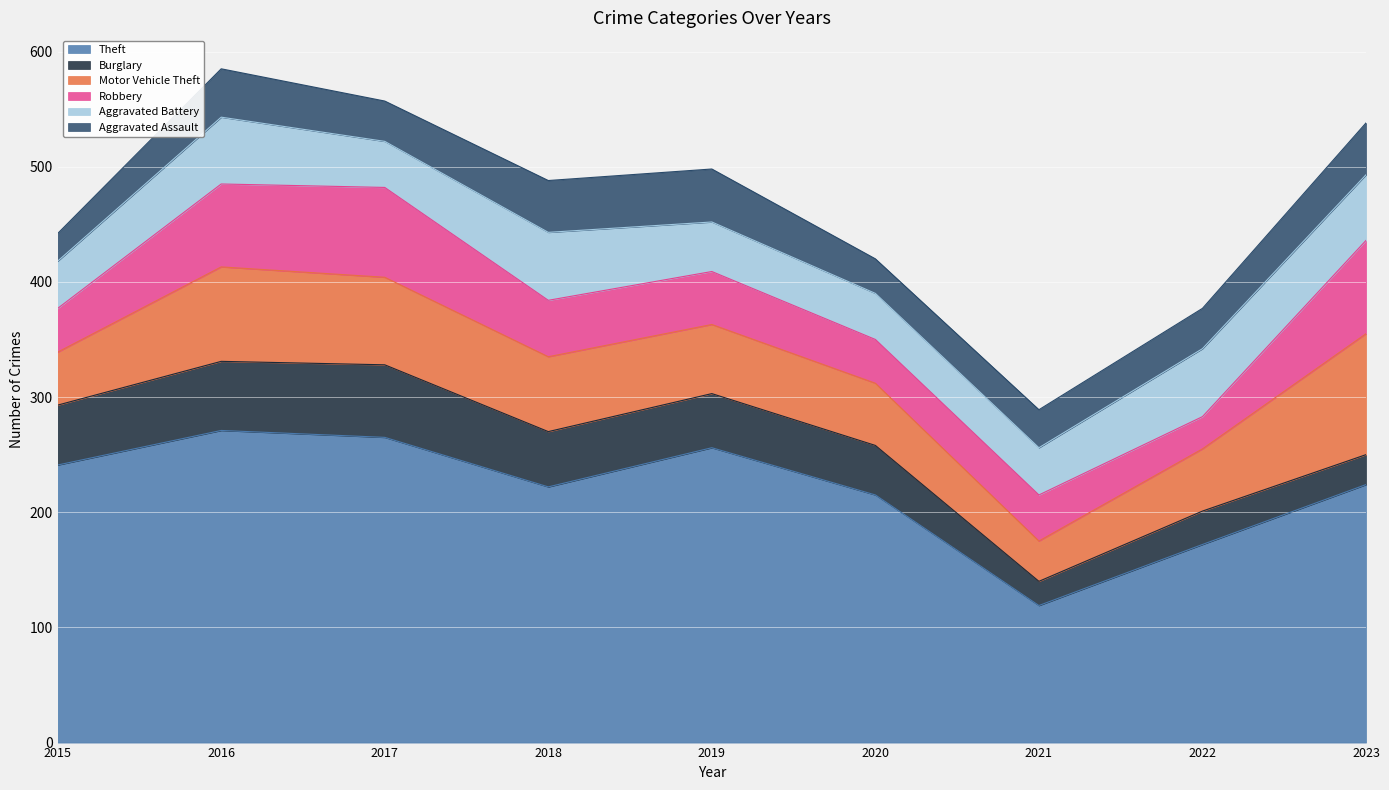

What is the value of the Aggravated Assault point at the 8th from the left?

35